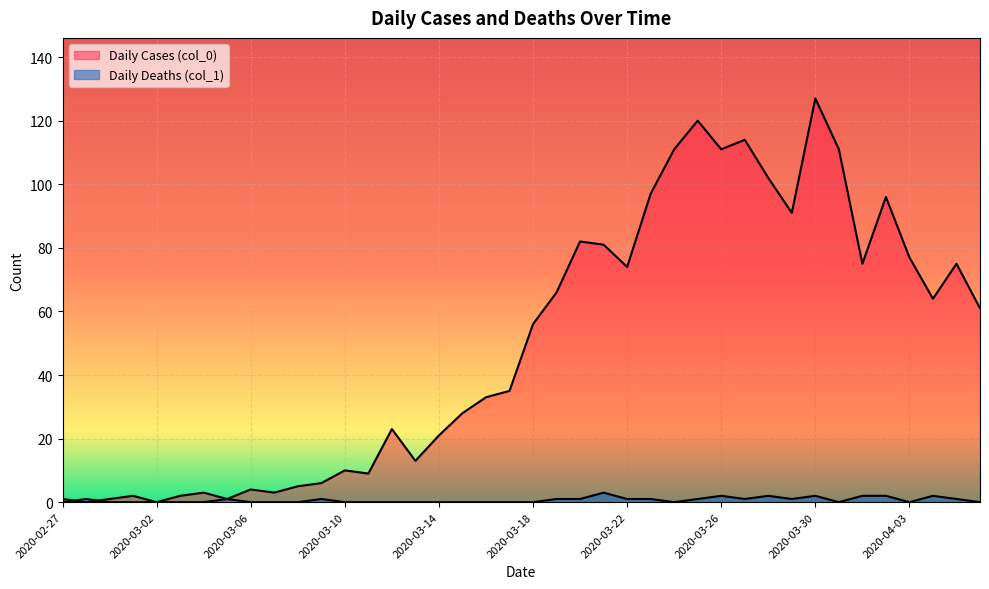

At which label is Daily Deaths (col_1) closest to 1?

2020-02-28